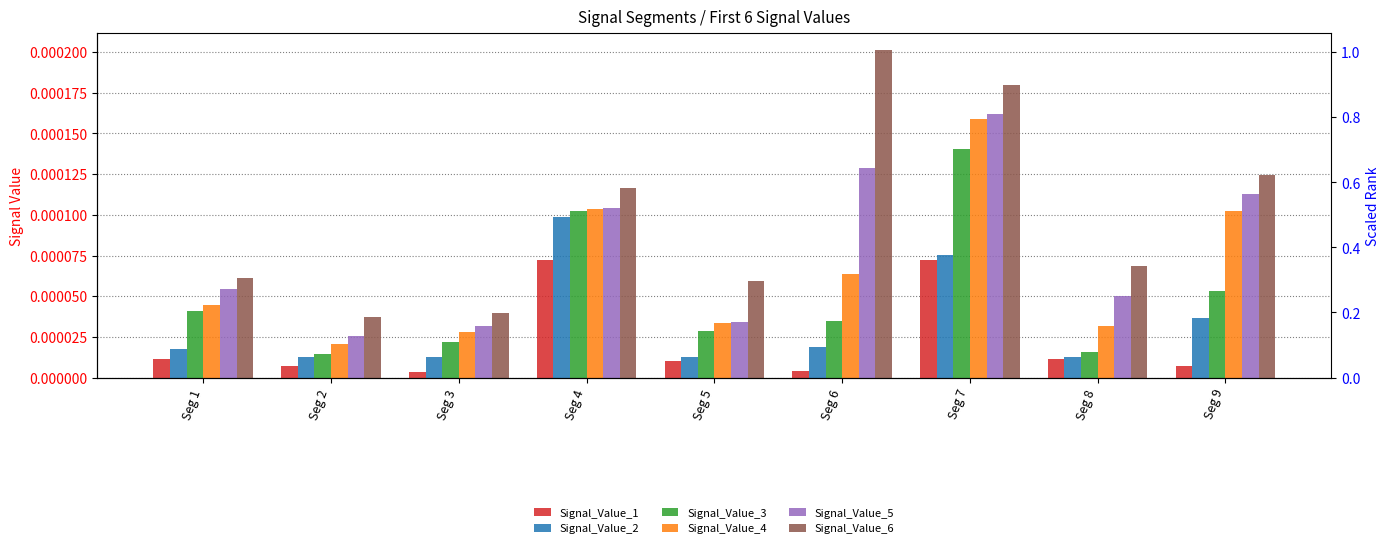

How many groups of bars are there?

9